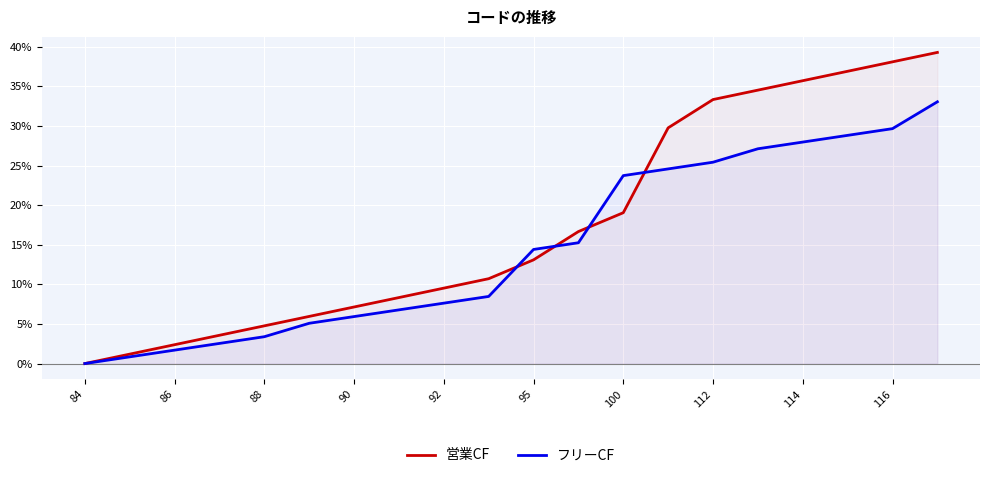

What is the difference between the maximum and minimum values in the フリーCF series?

0.3